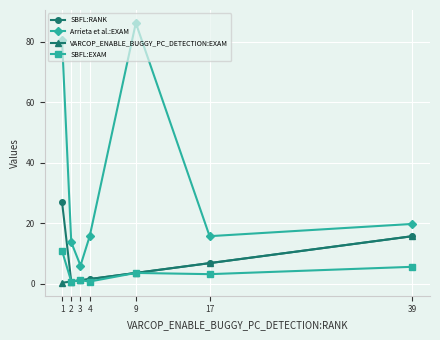

Is the value of SBFL:RANK at 3 greater than the value of VARCOP_ENABLE_BUGGY_PC_DETECTION:EXAM at 1?

Yes